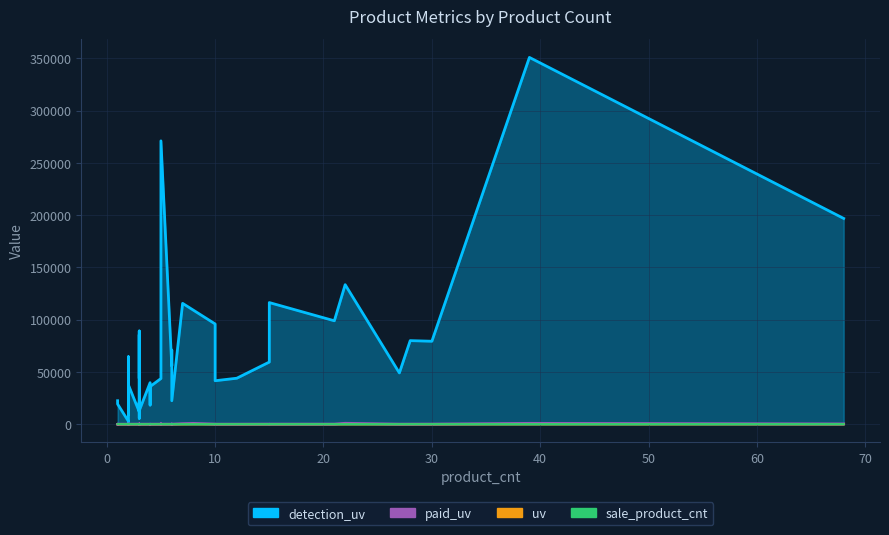

True or false: paid_uv has more than 1 interior local peaks.

True